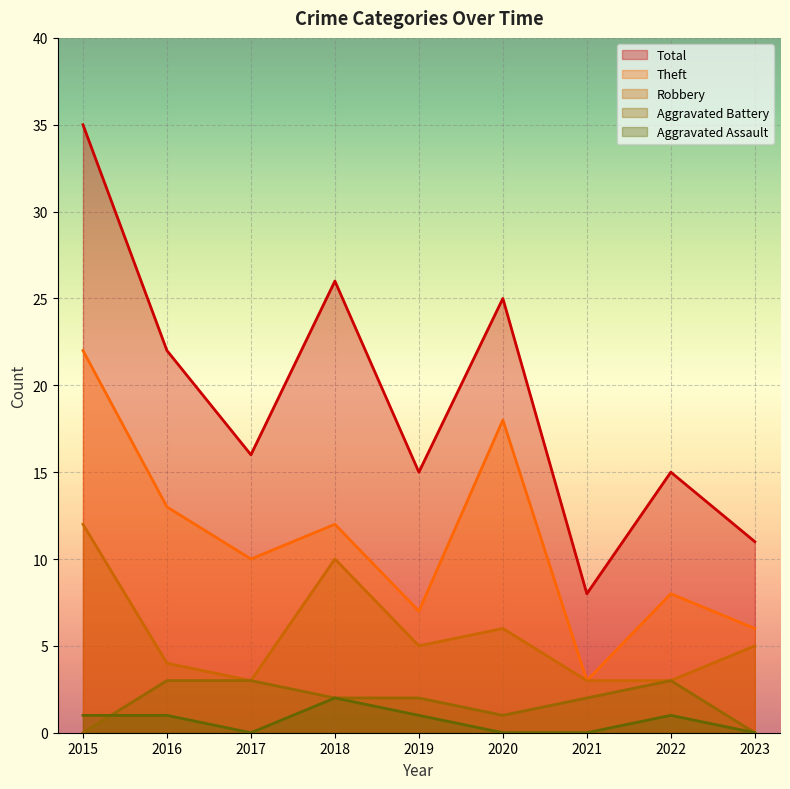

Which series has the largest range (max minus min)?

Total